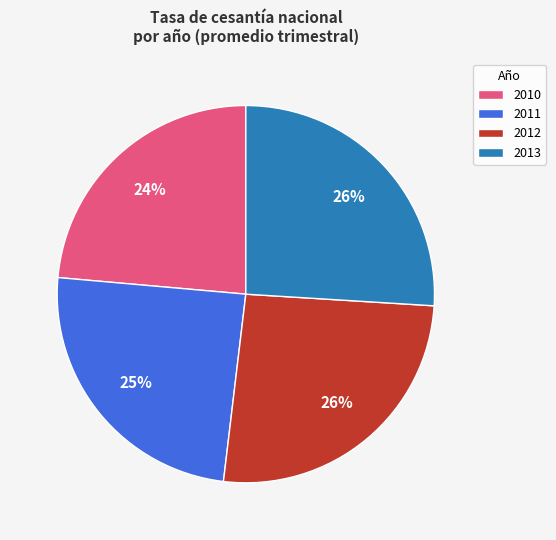

Does 2013 account for over 50% of the chart?

No